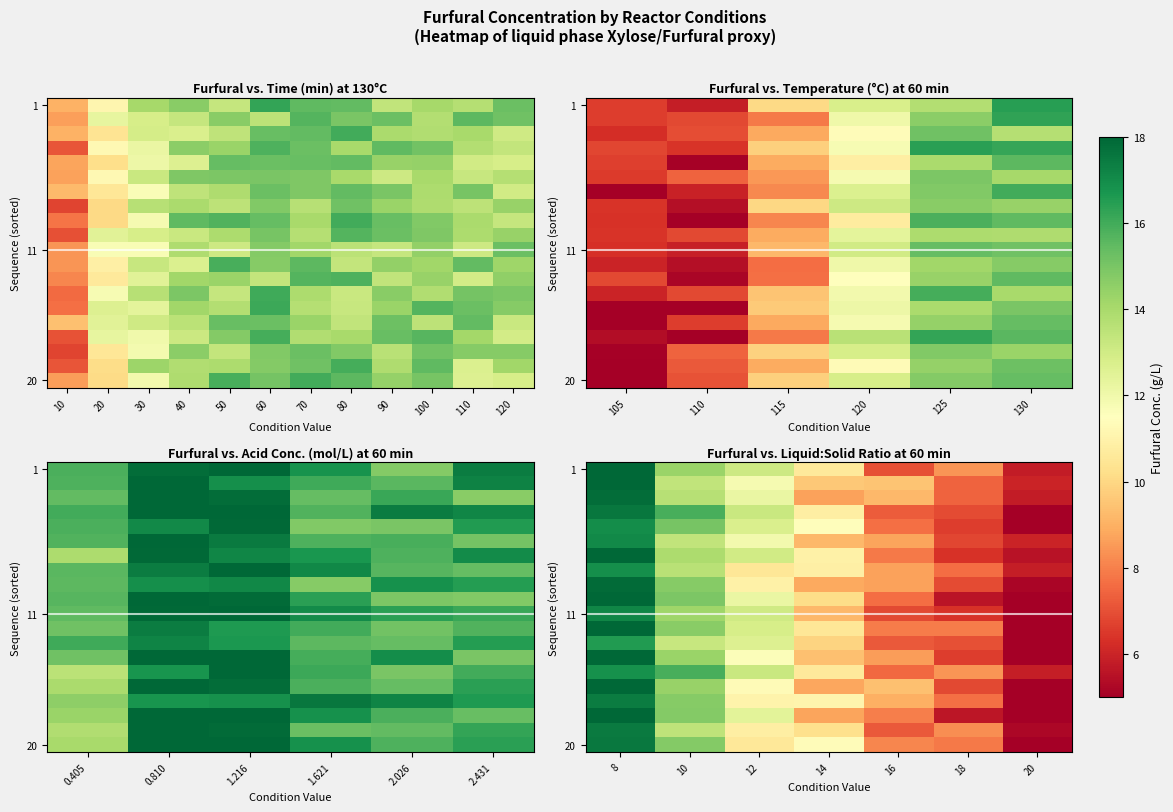

What is the difference between the maximum and minimum values in the row_4 series?

12.0